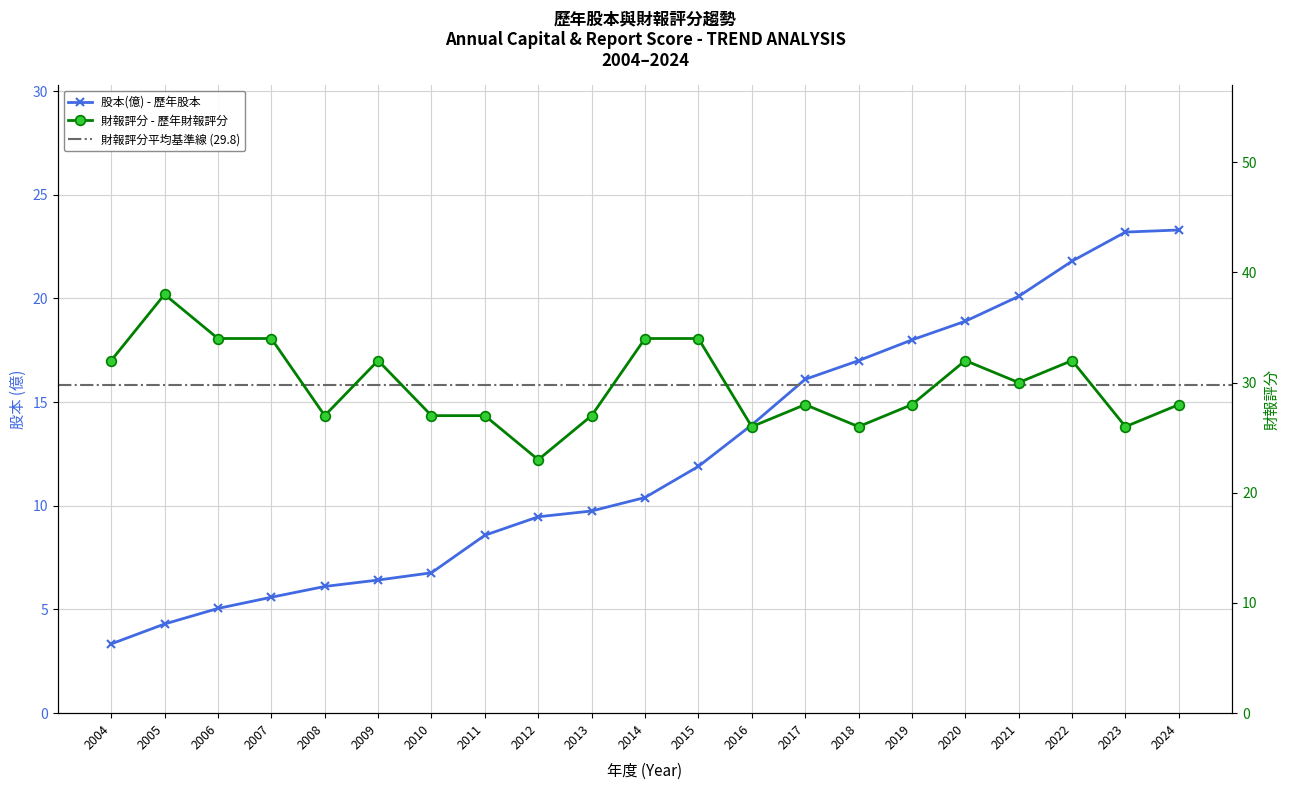

Where is 股本(億) nearest to the value 13?

2016